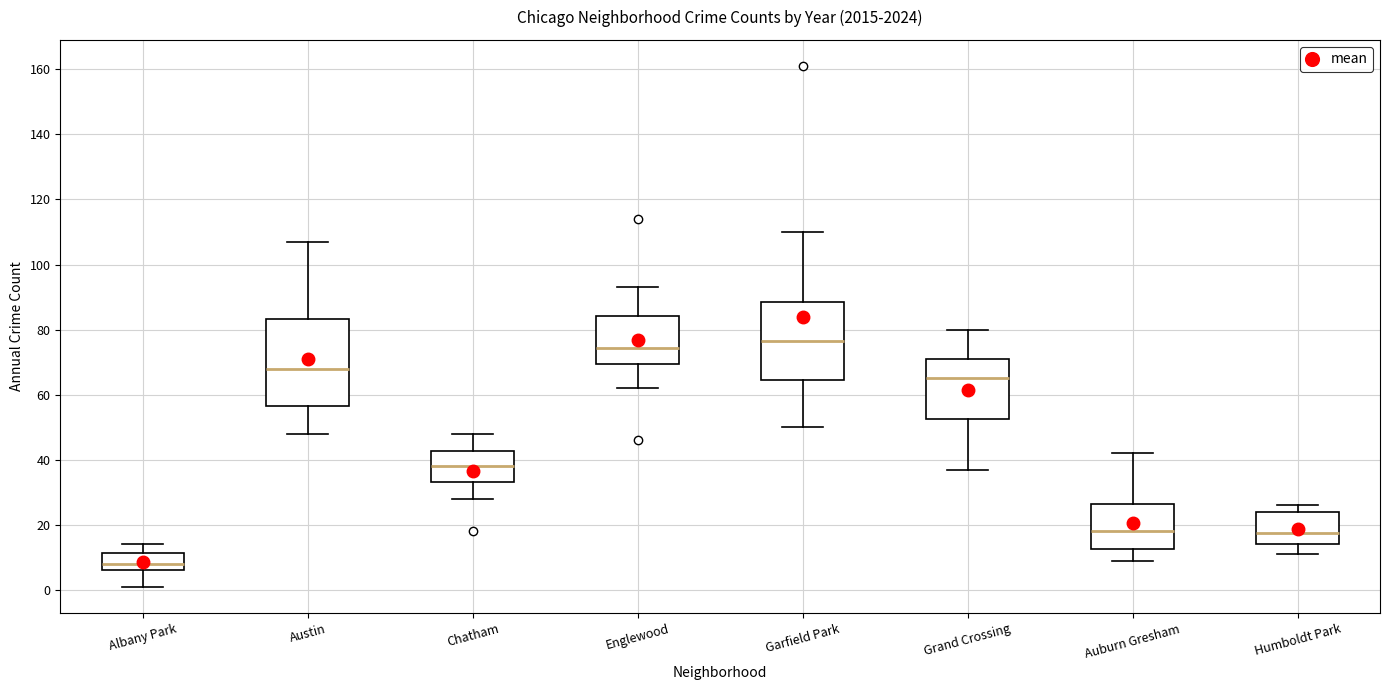

Where is the upper edge of the box for Austin on the y-axis? The values are not printed on the chart, so give them approximately, as read against the axis.

84